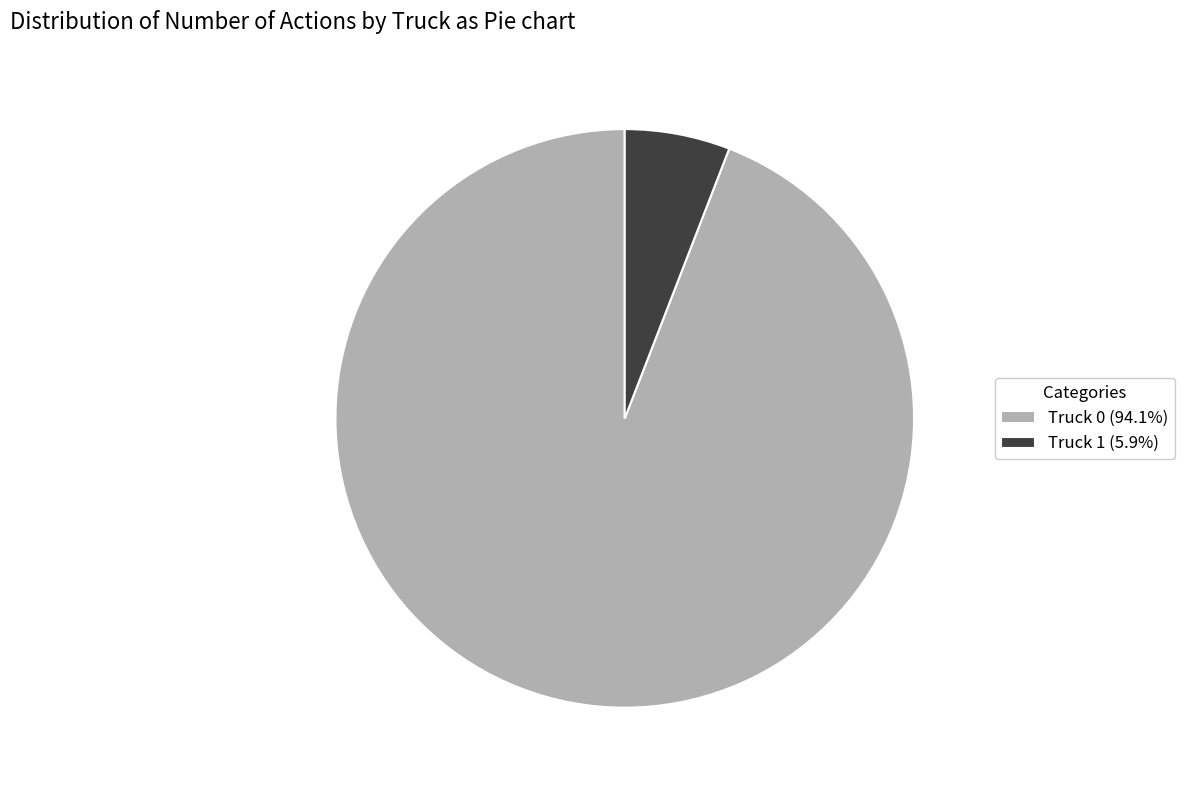

Which slice represents more than half of the pie?

Truck 0